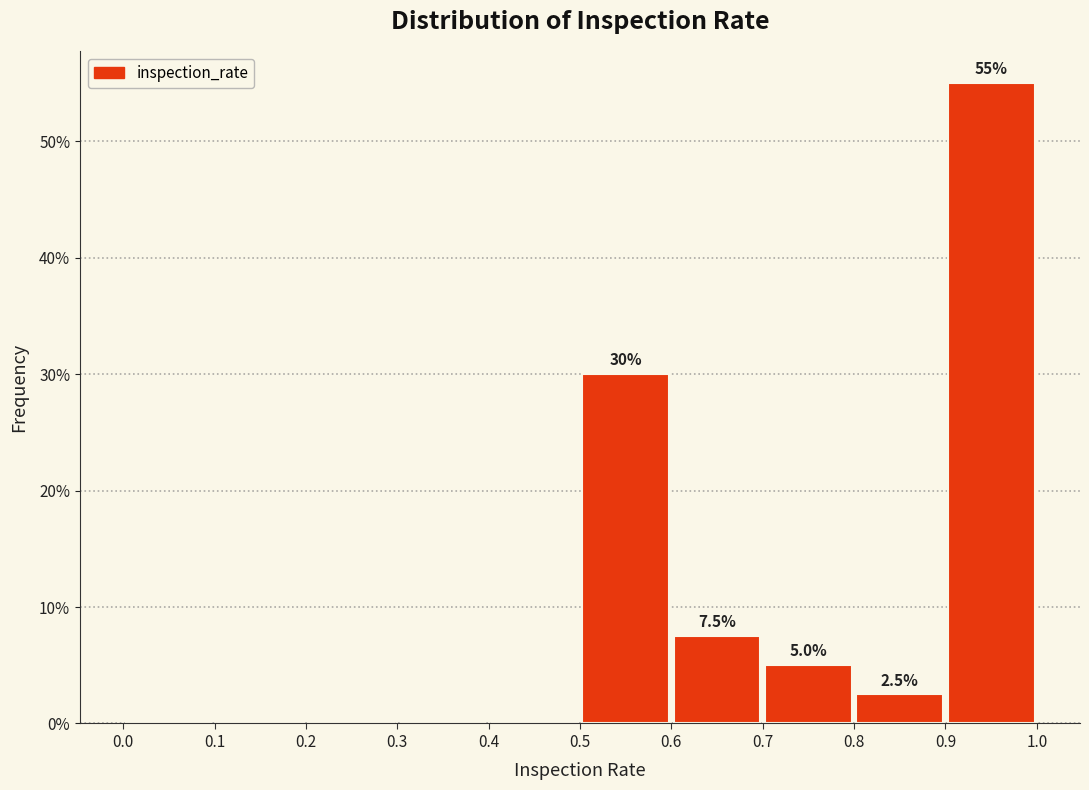

Over which range of the x-axis is the bar tallest?

0.9 to 1.0